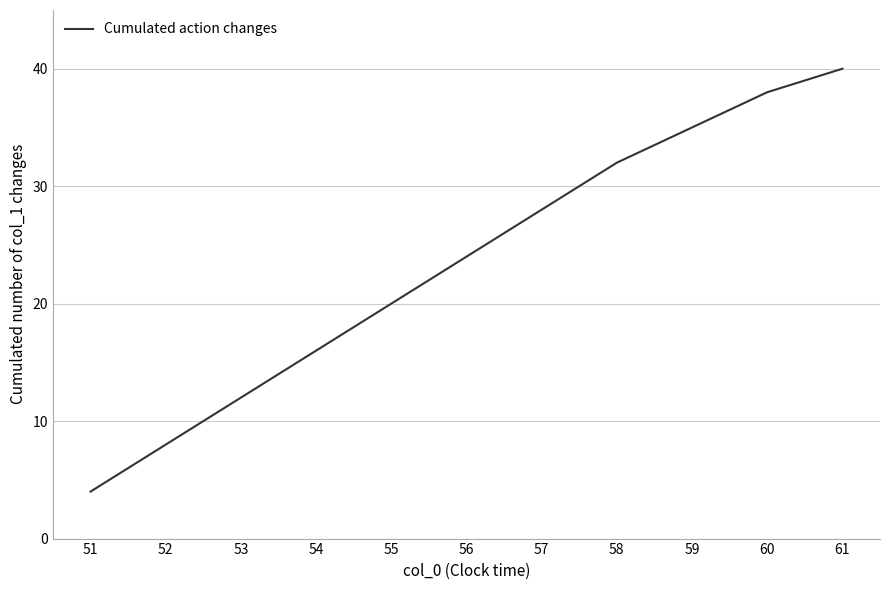

The chart shows a value of 5 at 55. True or false?

False